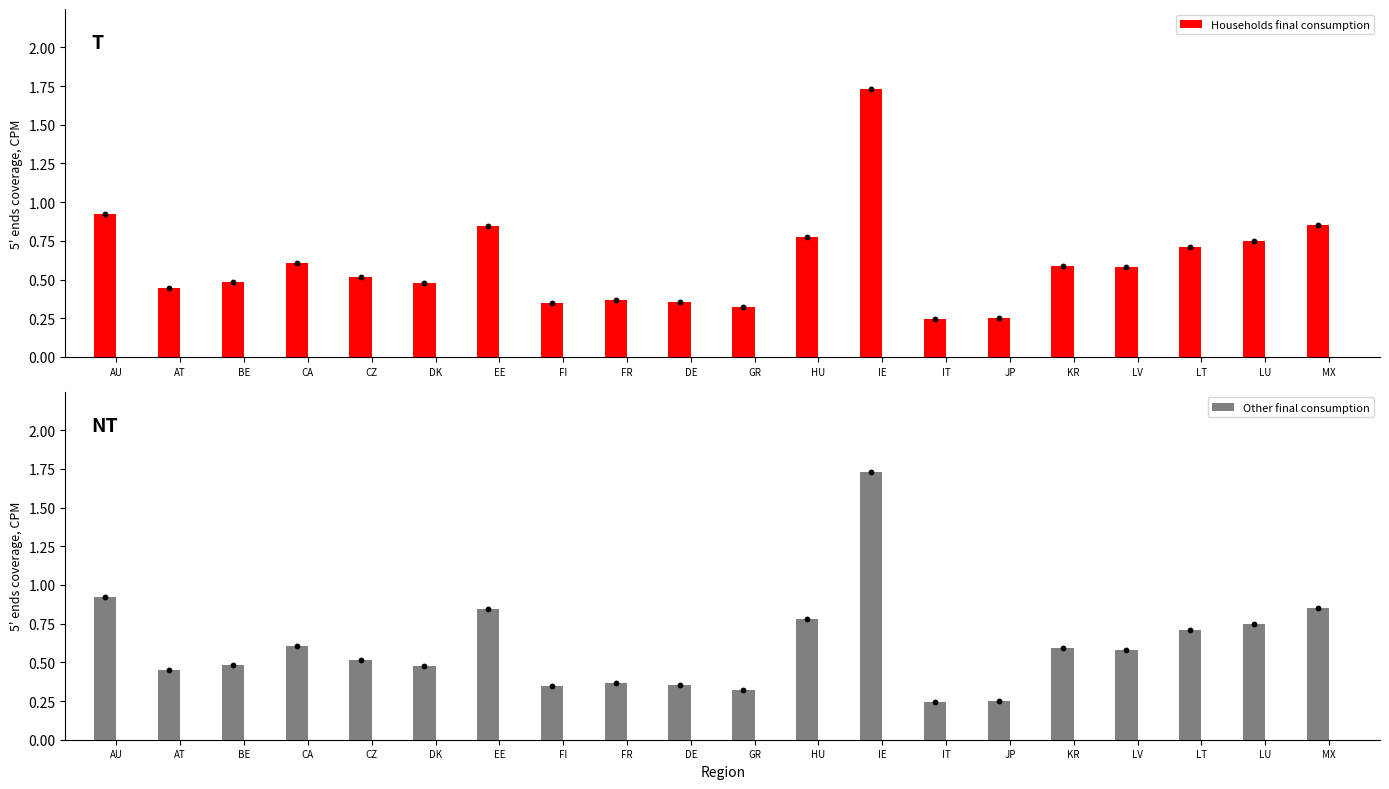

Which series has the widest spread of Y values?

Households final consumption